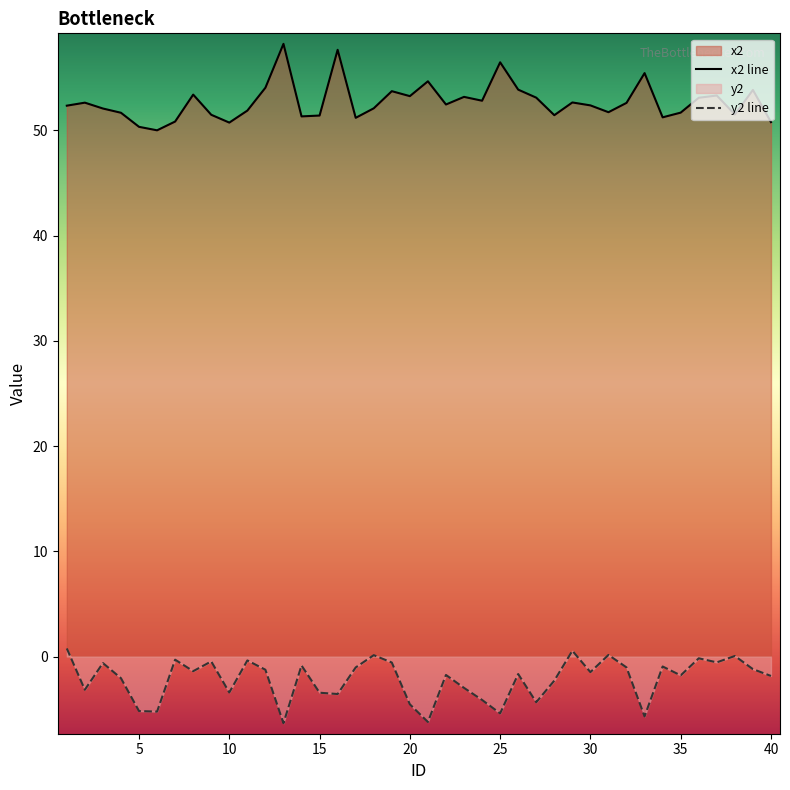

In y2, how many points are lower than both neighbors (excluding endpoints)?

13